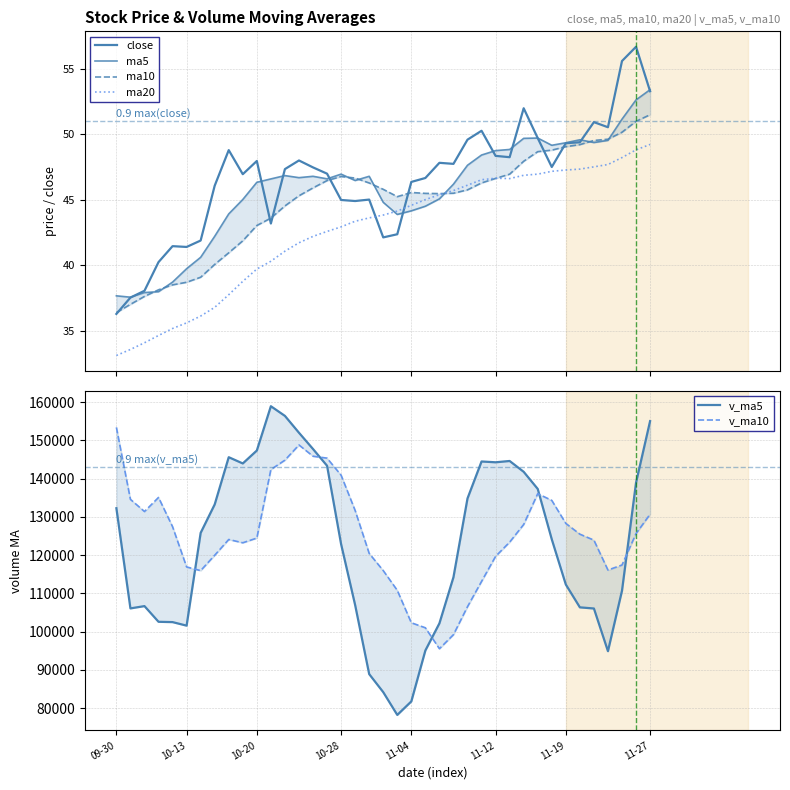

Reading left to right, list all the values displayed in this chart.

close: 36.3	37.5	38.0	40.2	41.5	41.4	41.9	46.1	48.8	47.0	48.0	43.2	47.4	48.0	47.5	47.0	45.0	44.9	45.0	42.1	42.4	46.4	46.7	47.8	47.8	49.6	50.3	48.4	48.3	52.0	49.7	47.5	49.3	49.4	50.9	50.5	55.6	56.7	53.3
ma5: 37.7	37.6	37.9	38.0	38.7	39.7	40.6	42.2	43.9	45.0	46.3	46.6	46.9	46.7	46.8	46.6	47.0	46.5	46.8	44.8	43.9	44.2	44.5	45.1	46.2	47.6	48.4	48.8	48.9	49.7	49.7	49.2	49.4	49.6	49.4	49.5	51.2	52.6	53.4
ma10: 36.4	37.0	37.6	38.1	38.5	38.7	39.1	40.1	41.0	41.9	43.0	43.6	44.5	45.3	45.9	46.5	46.8	46.7	46.3	45.8	45.2	45.6	45.5	45.5	45.5	45.8	46.3	46.6	47.0	47.9	48.7	48.8	49.1	49.2	49.5	49.6	50.2	51.0	51.5
ma20: 33.1	33.6	34.1	34.6	35.2	35.6	36.1	36.8	37.7	38.8	39.7	40.3	41.1	41.7	42.2	42.6	42.9	43.4	43.6	43.8	44.1	44.6	45.0	45.4	45.7	46.1	46.5	46.7	46.6	46.9	47.0	47.2	47.3	47.3	47.5	47.7	48.2	48.8	49.2
v_ma5: 132249.5	106055.5	106654.6	102551.6	102469.9	101544.8	125801.9	133245.3	145593.0	143959.6	147337.8	158924.9	156393.9	151990.1	147737.4	143358.4	122855.6	106925.2	88870.8	84149.7	78192.7	81733.4	95048.0	102148.7	114215.4	134810.5	144473.2	144264.6	144606.1	141774.2	137297.9	124122.0	112297.9	106328.4	106029.4	94865.6	110680.7	138946.0	155028.7
v_ma10: 153388.1	134571.2	131386.2	135066.7	127424.5	116897.2	115928.7	119949.9	124072.3	123214.8	124441.3	142363.4	144819.6	148791.5	145848.5	145348.1	140890.3	131659.5	120430.4	115943.5	110775.6	102294.5	100986.6	95509.8	99182.5	106501.6	113103.3	119656.3	123377.4	127994.8	136054.2	134297.6	128281.3	125467.3	123901.8	116081.8	117401.4	125622.0	130678.6